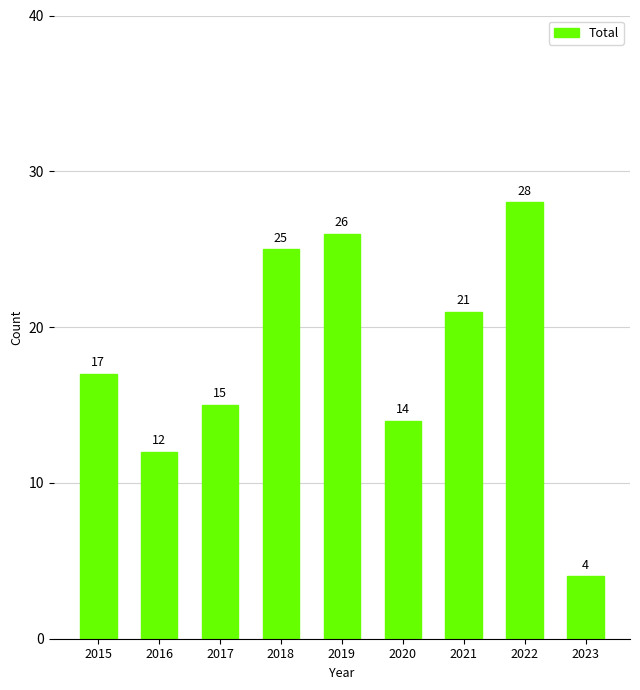

How many bars are there in total?

9